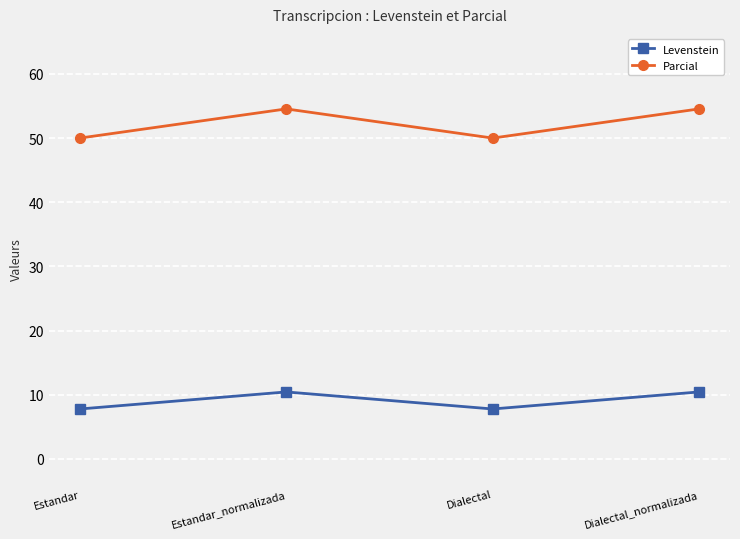

Rank the series by their average value, from lowest to highest.

Levenstein, Parcial